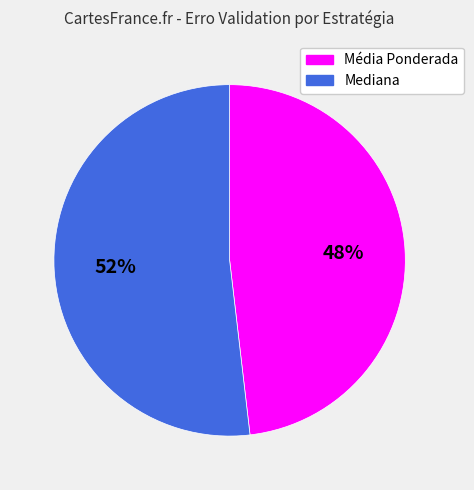

Is there a majority slice in this chart?

Yes